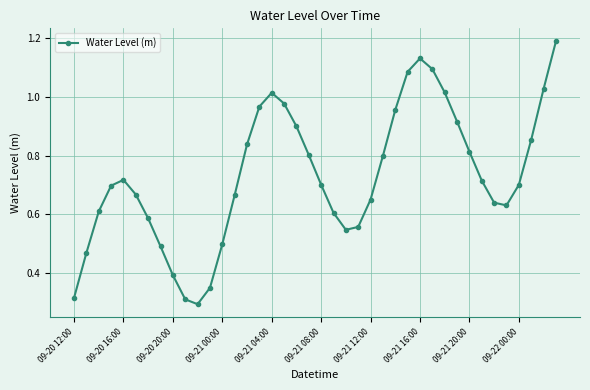

Count the number of data series in this chart.

1